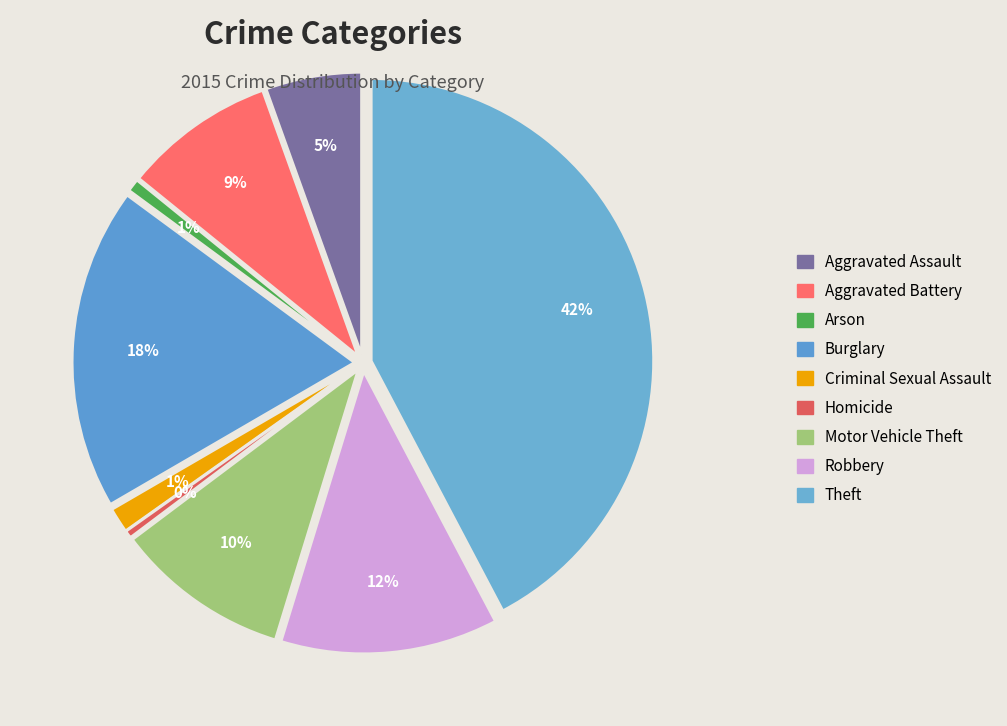

Does Arson represent more than half of the total?

No